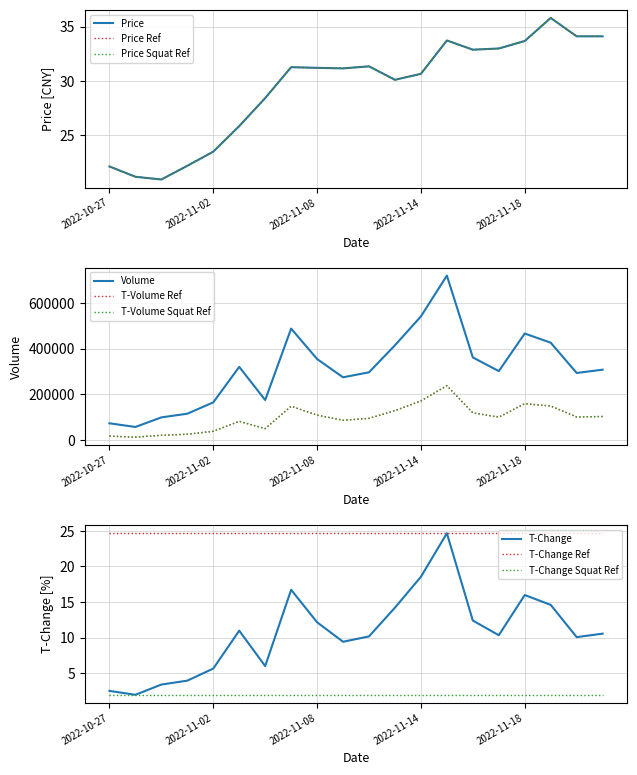

True or false: t_volume and volume intersect in this chart.

False